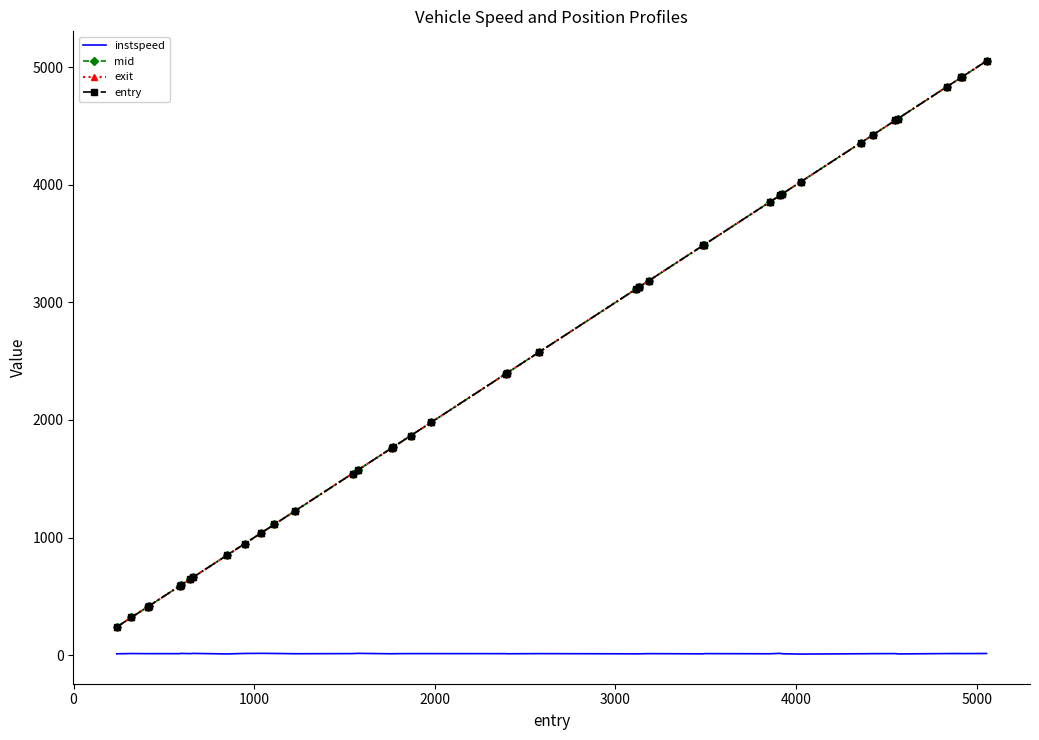

What is the maximum value for exit?

5054.1